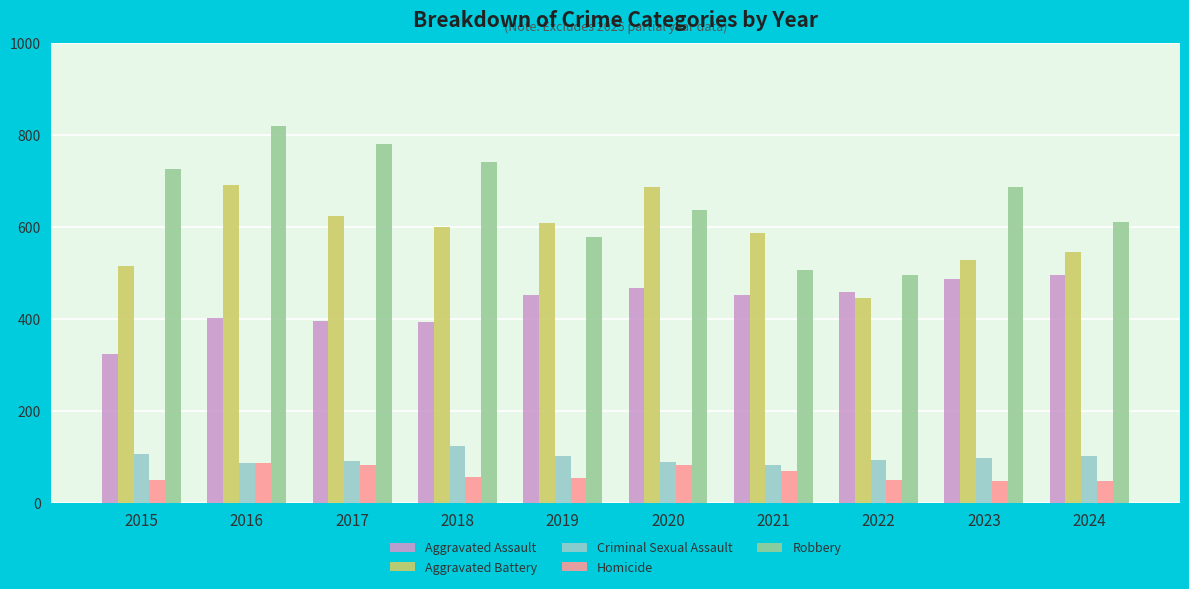

Which series has the largest total across all categories?

Robbery